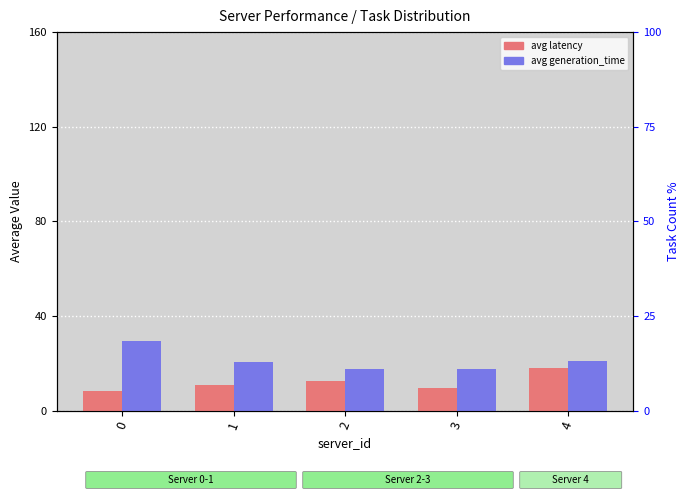

What is the total value across all series at 2?

30.3